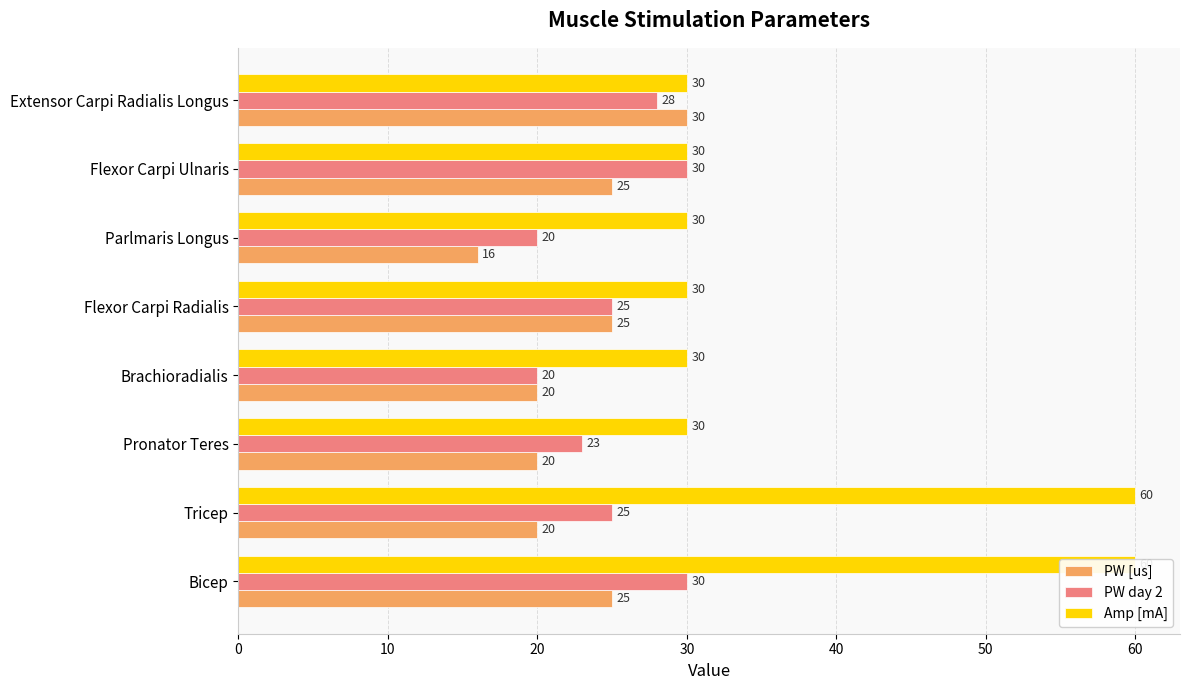

Are the bars grouped side by side (vs. stacked)?

Yes